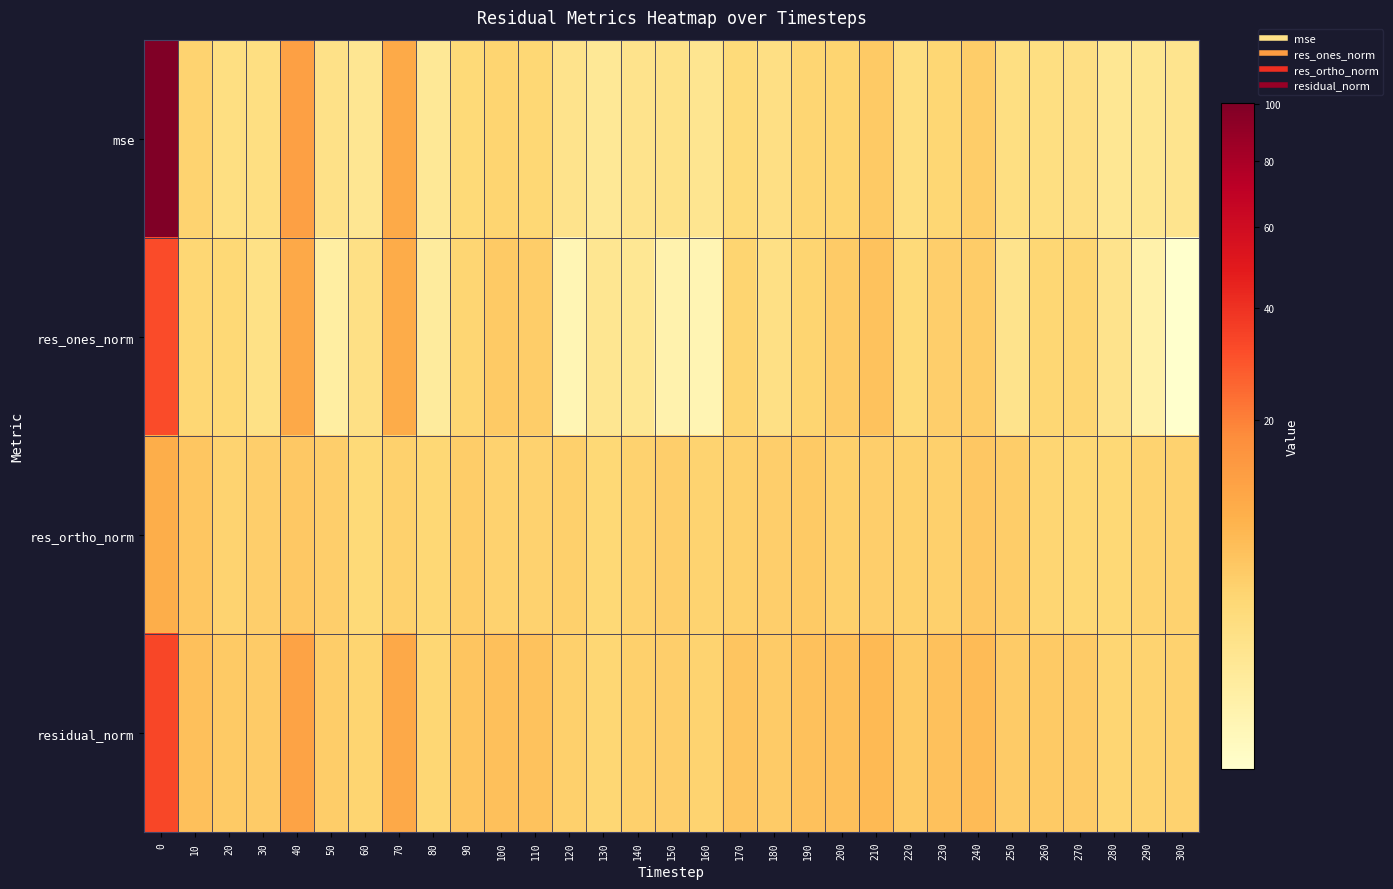

At 140, list the series in order from smallest to largest.

res_ones_norm, mse, res_ortho_norm, residual_norm